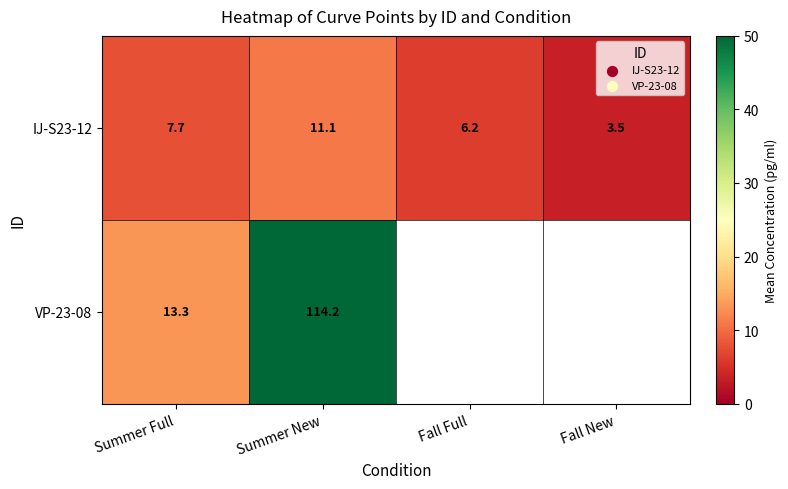

True or false: IJ-S23-12 has a value of 1.6 at Summer Full.

False